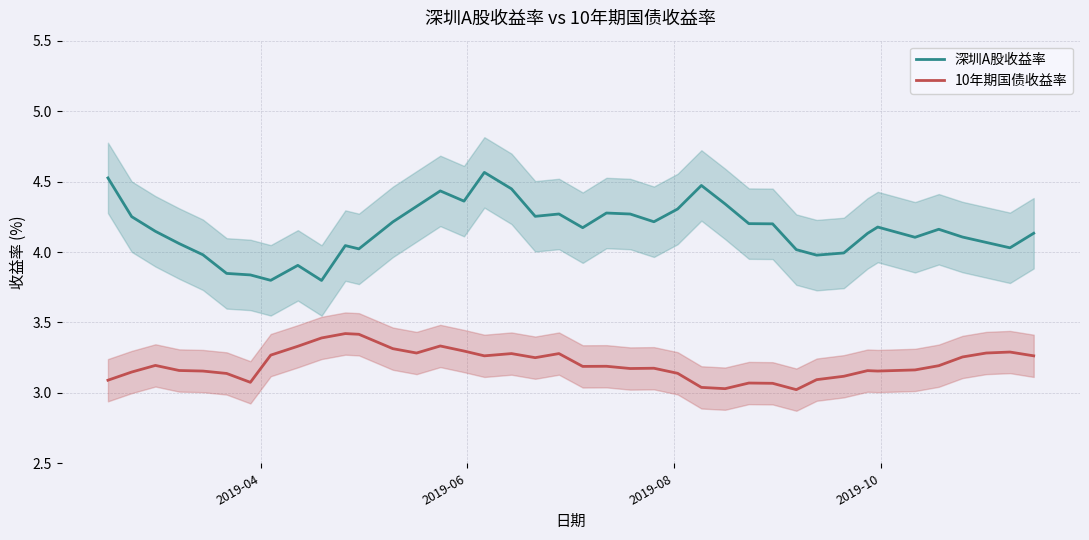

What is the average value of the 10年期国债收益率 series?

3.2